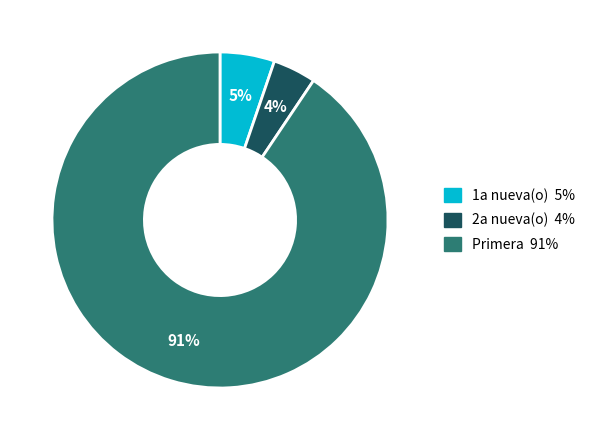

To the nearest percent, what is the average slice percentage?

33%